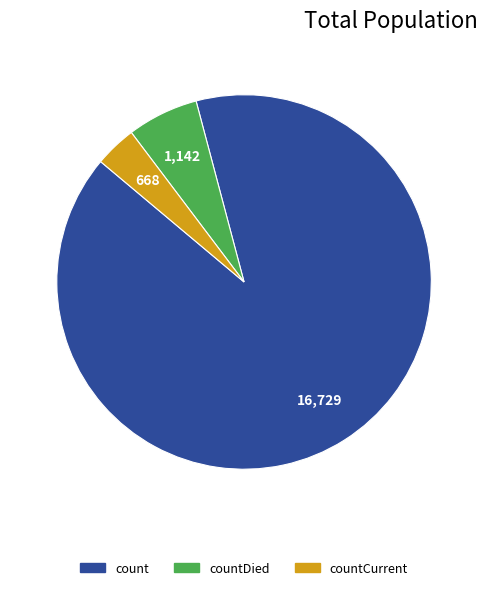

Rank the categories by value from lowest to highest.

countCurrent, countDied, count